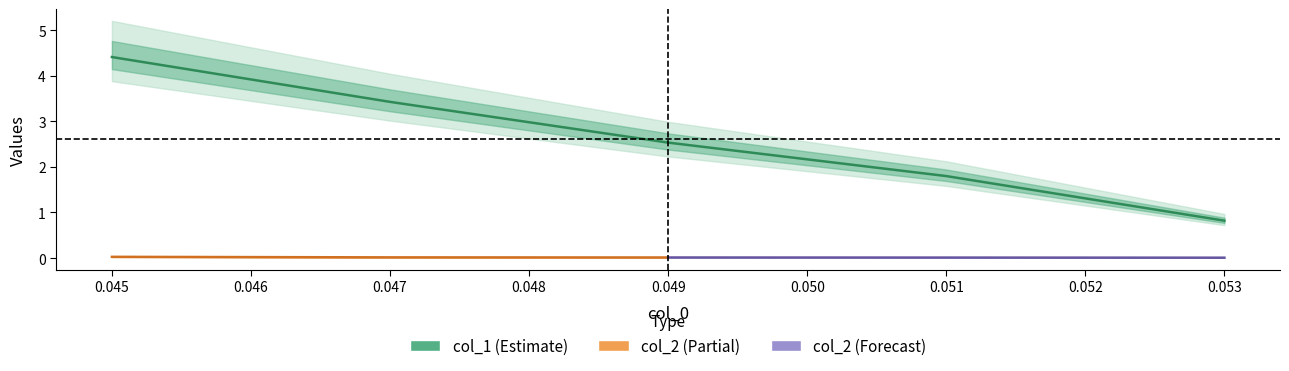

What is the difference between the maximum and minimum values?

3.6